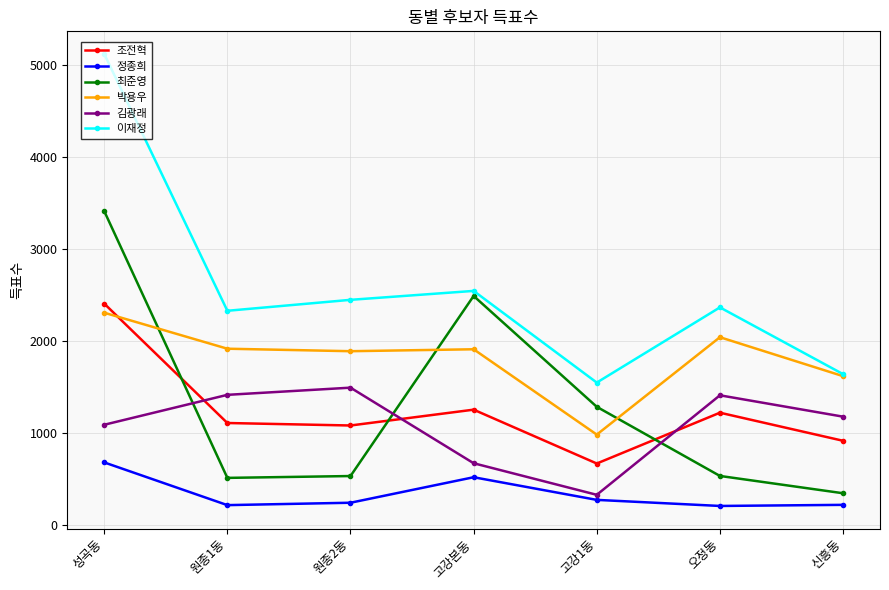

The value of 조전혁 at 신흥동 is 919. True or false?

True